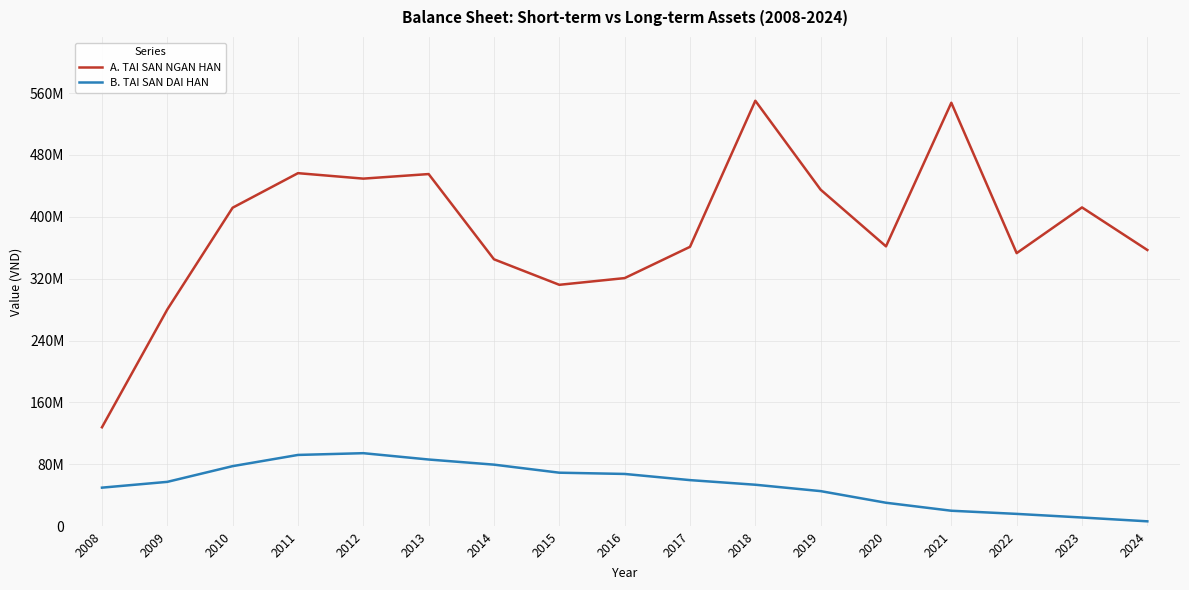

What is the spread (max minus min) of values at 2019?

389735362